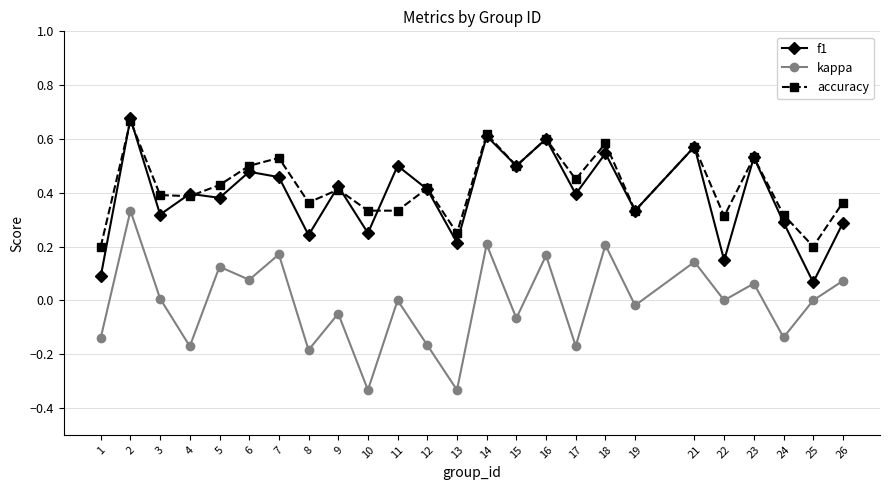

Where is the first local minimum for kappa?

4